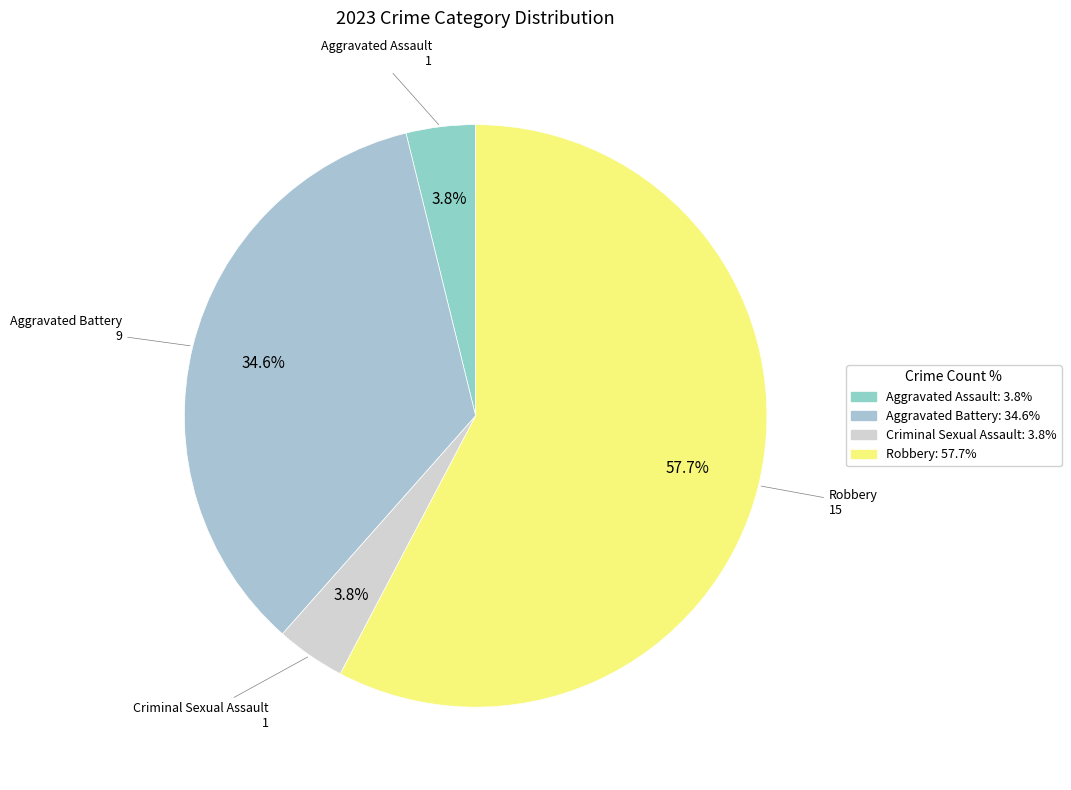

Rank the categories by value from highest to lowest.

Robbery, Aggravated Battery, Aggravated Assault, Criminal Sexual Assault